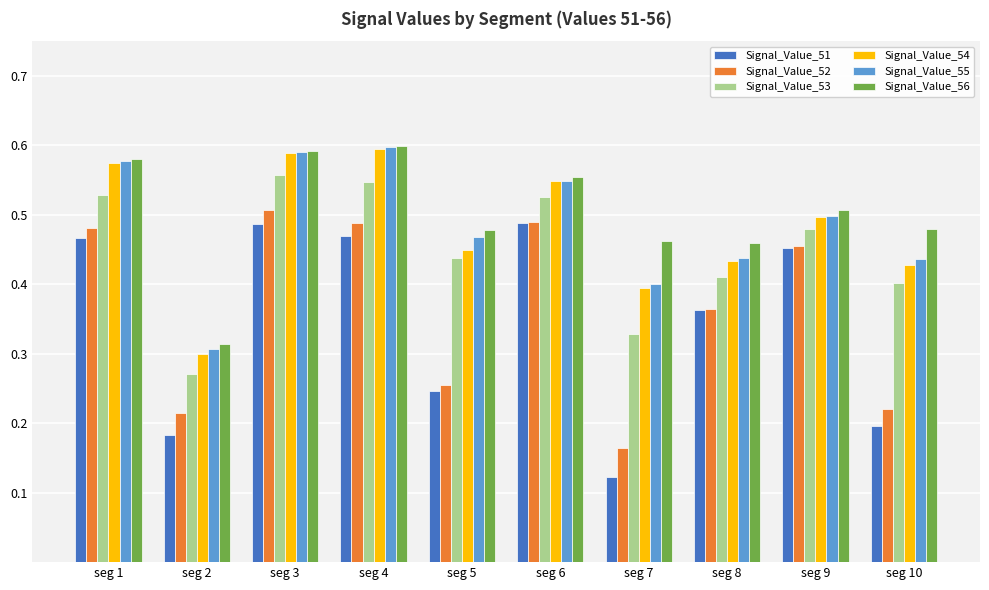

What is the sum of all Signal_Value_51 values?

3.5